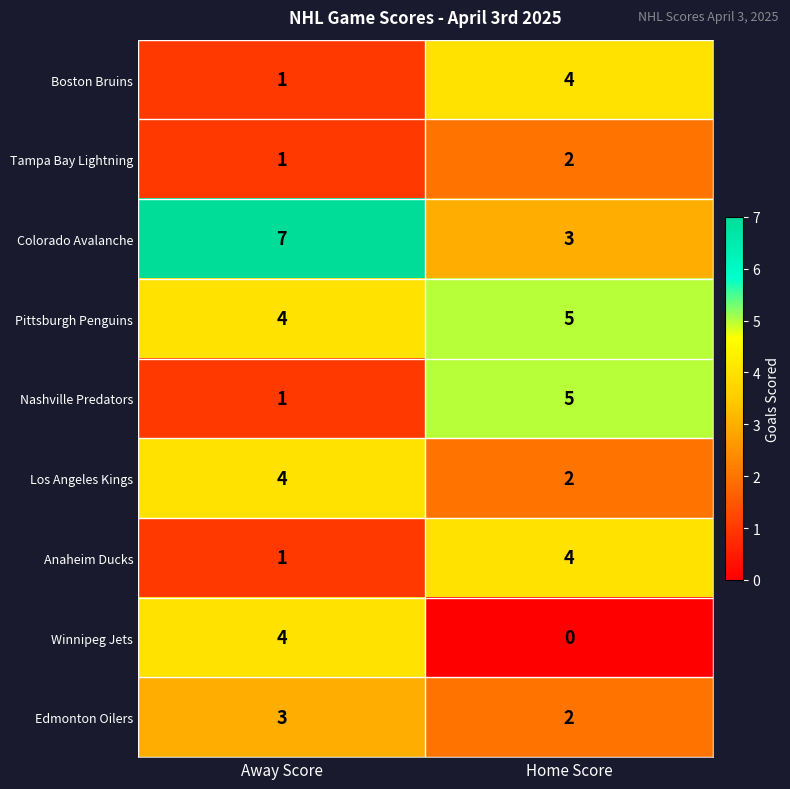

Which series has the largest total across all categories?

Colorado Avalanche